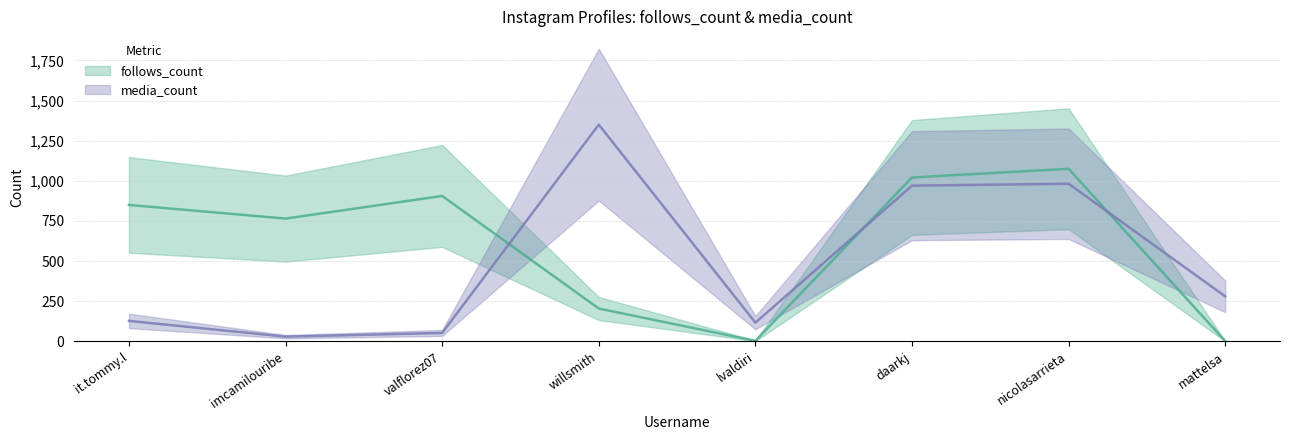

What is the total value across all series at imcamilouribe?

795